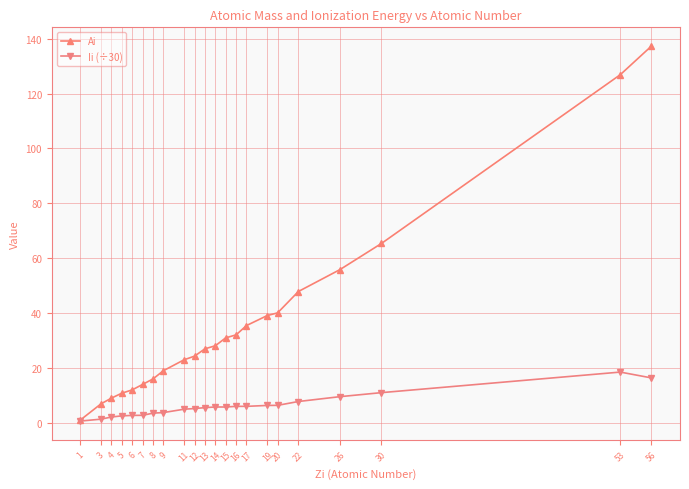

What is the difference between the second highest and second lowest values in the Ii (÷30) series?

15.0